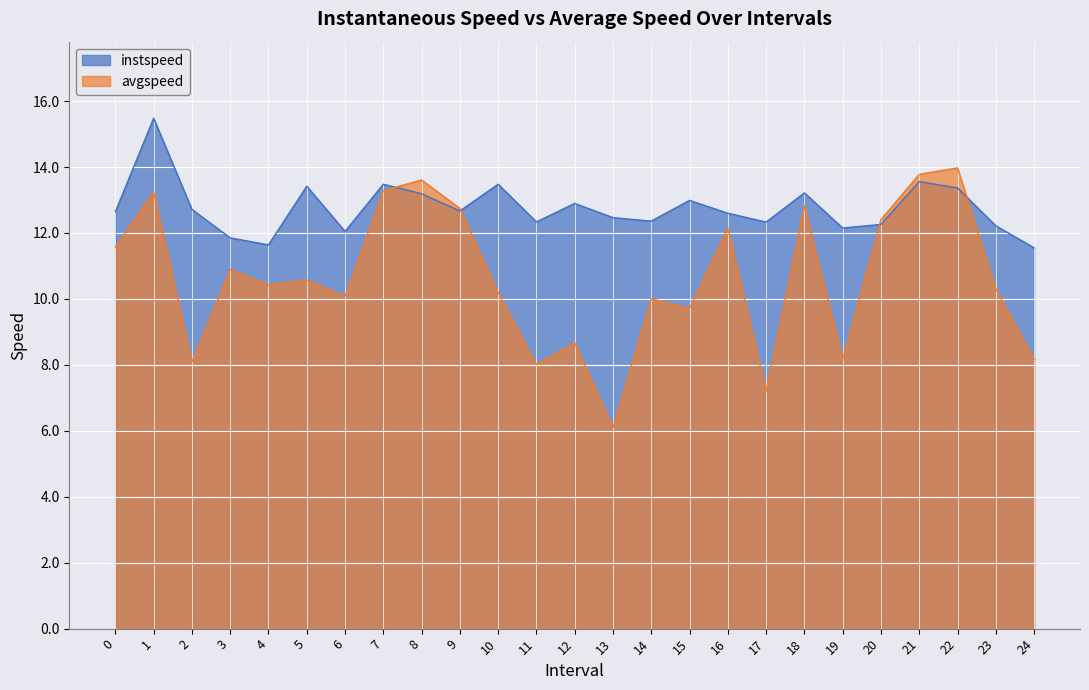

How many lines are shown in the chart?

2